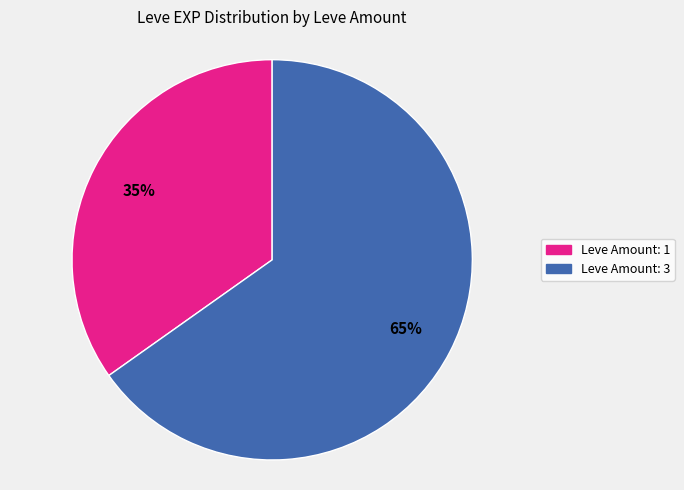

Does any single category account for the majority?

Yes